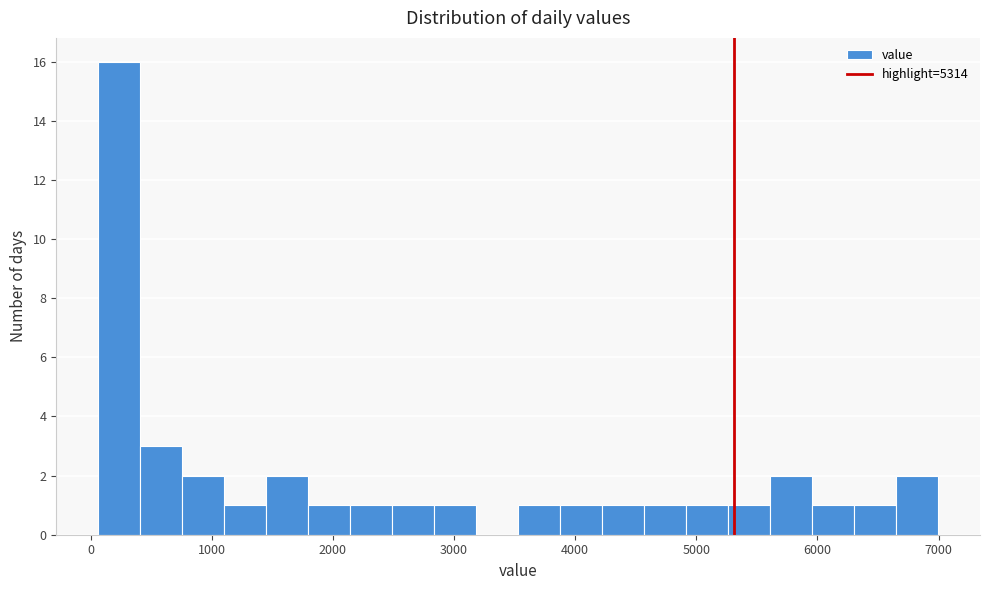

Read against the x-axis, roughly where is the centre of the tallest bar?

200